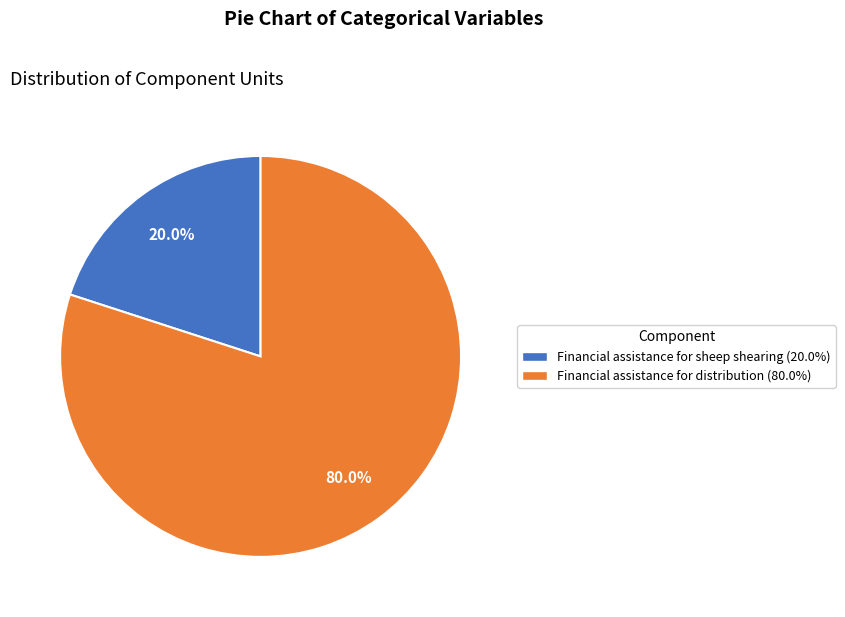

Does Financial assistance for distribution account for over 50% of the chart?

Yes